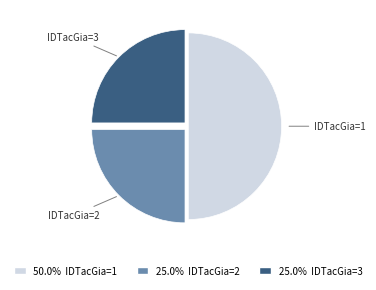

Is IDTacGia=2 the majority of the pie?

No